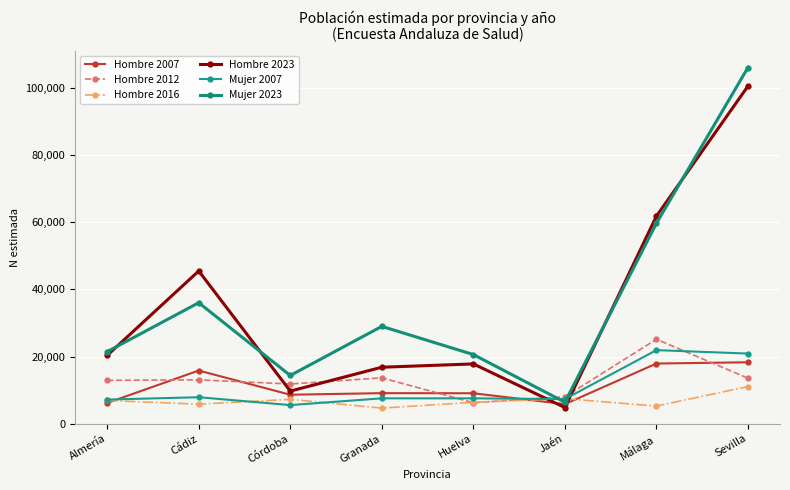

In Hombre 2012, how many points are higher than both neighbors (excluding endpoints)?

3